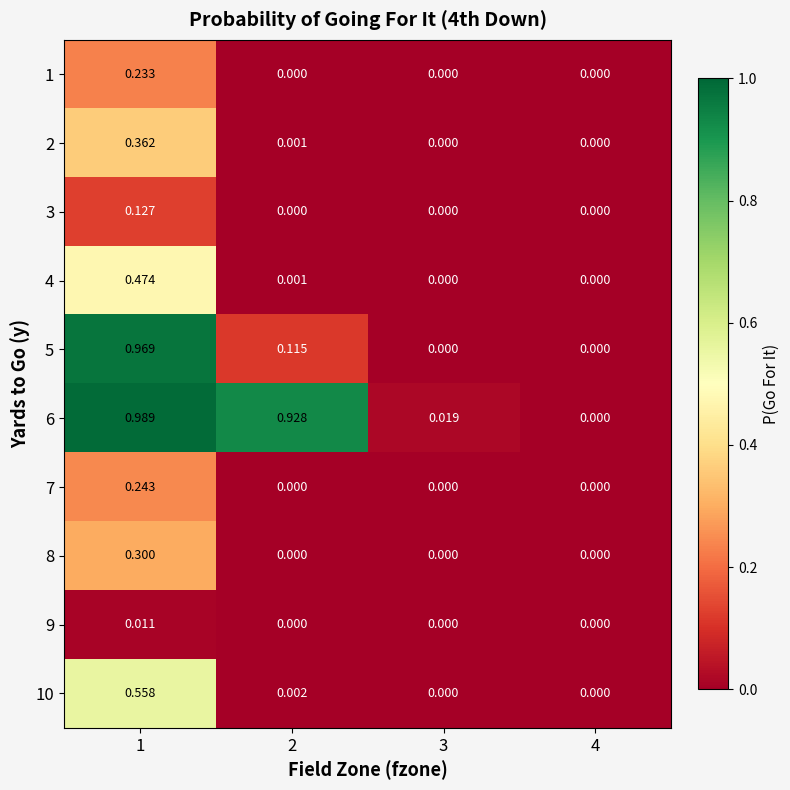

How many categories are shown in the chart?

4